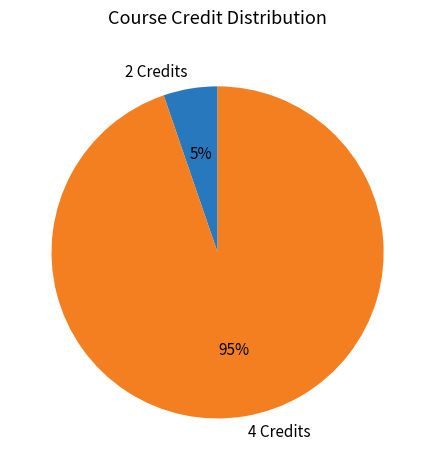

Which category has the biggest portion of the pie?

4 Credits